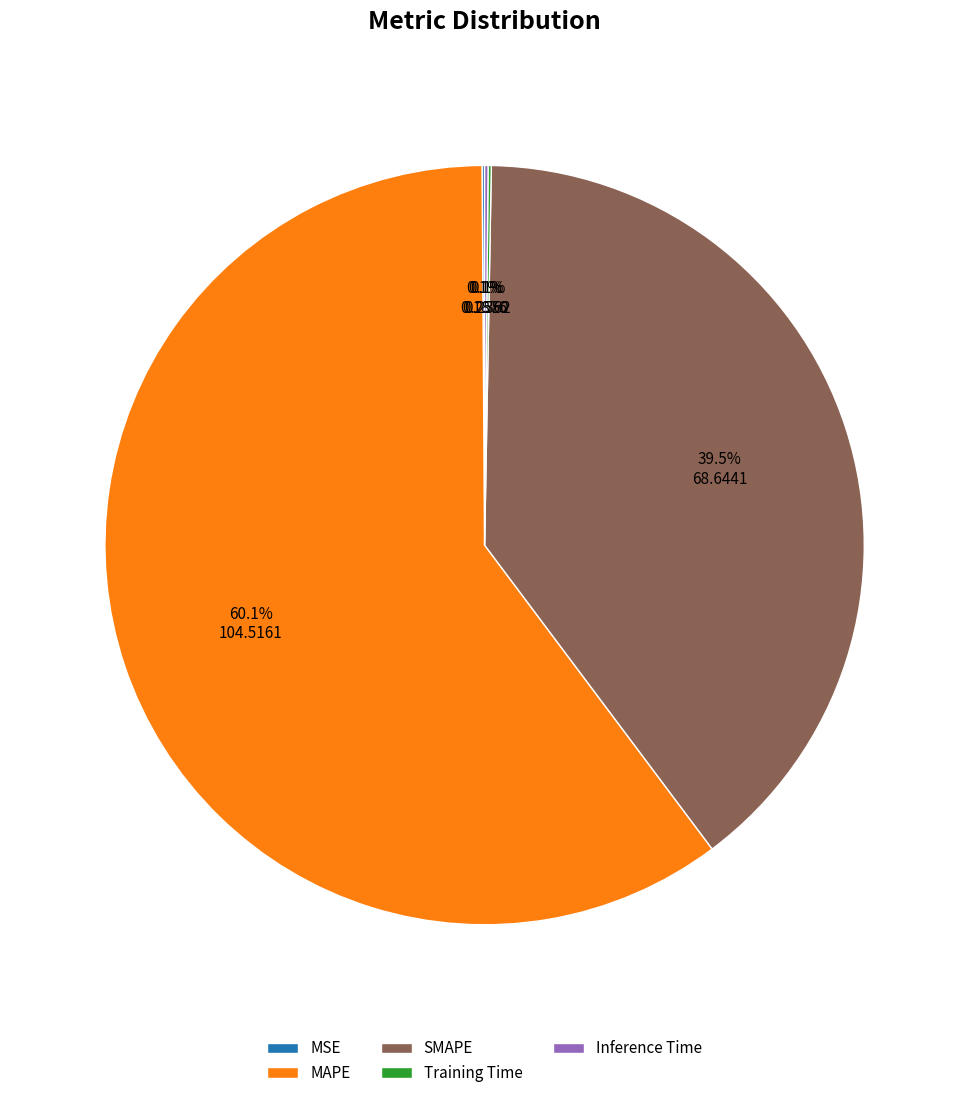

Which category has the biggest portion of the pie?

MAPE